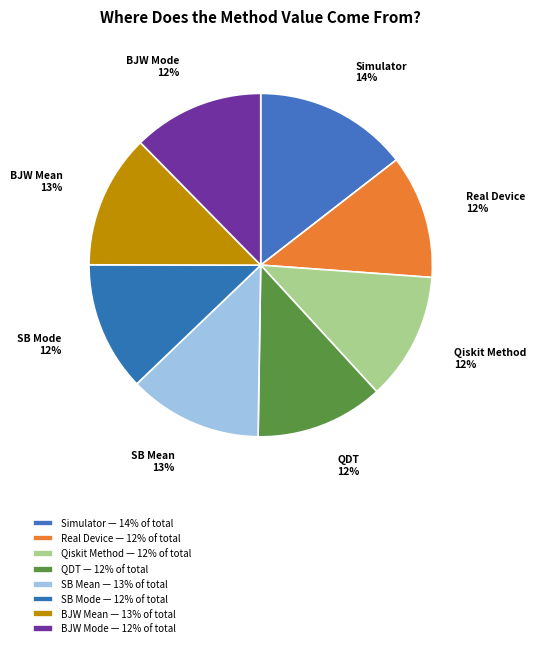

To the nearest percent, what is the difference between the Real Device and SB Mean slice percentages?

1%